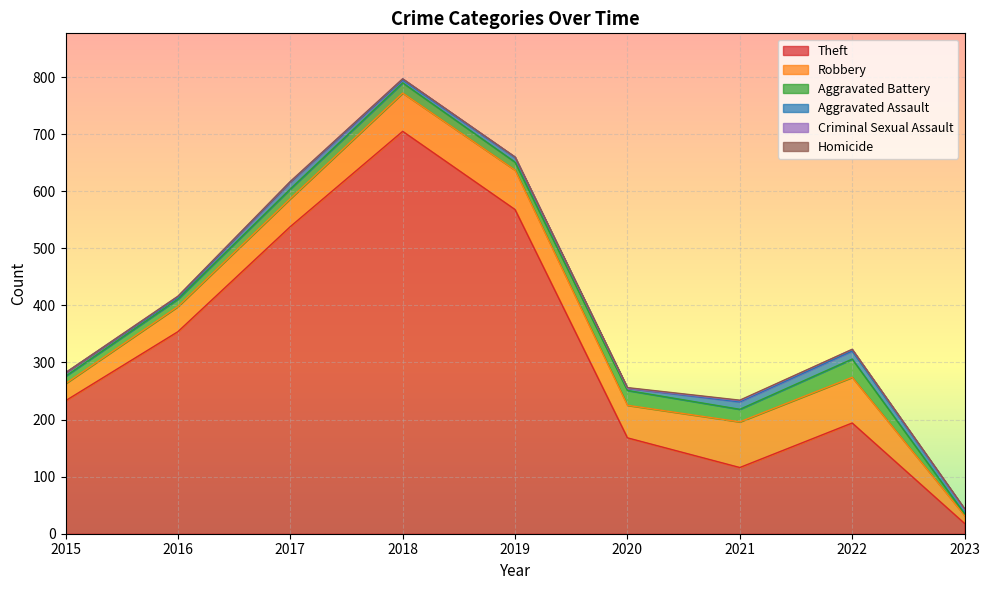

What is the value of the Aggravated Battery point at the 3rd from the left?

17